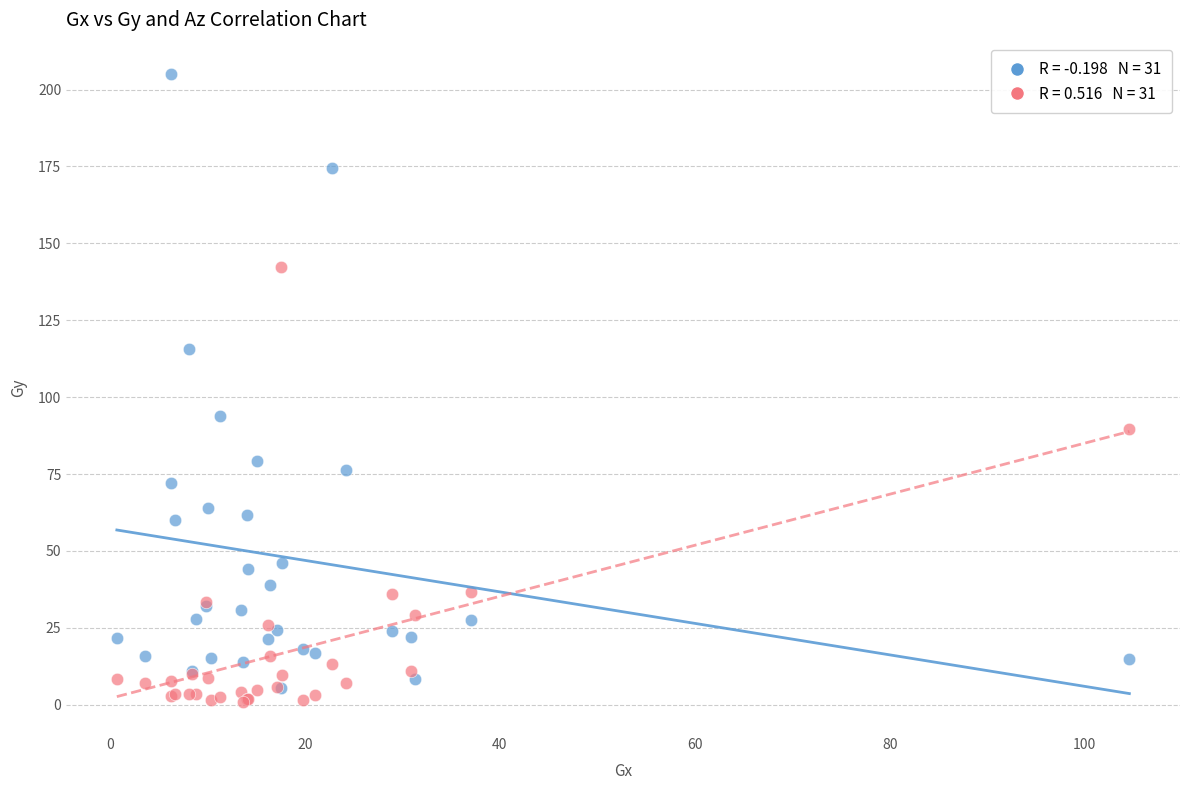

Across all series, what Y value is closest to 103?

93.9